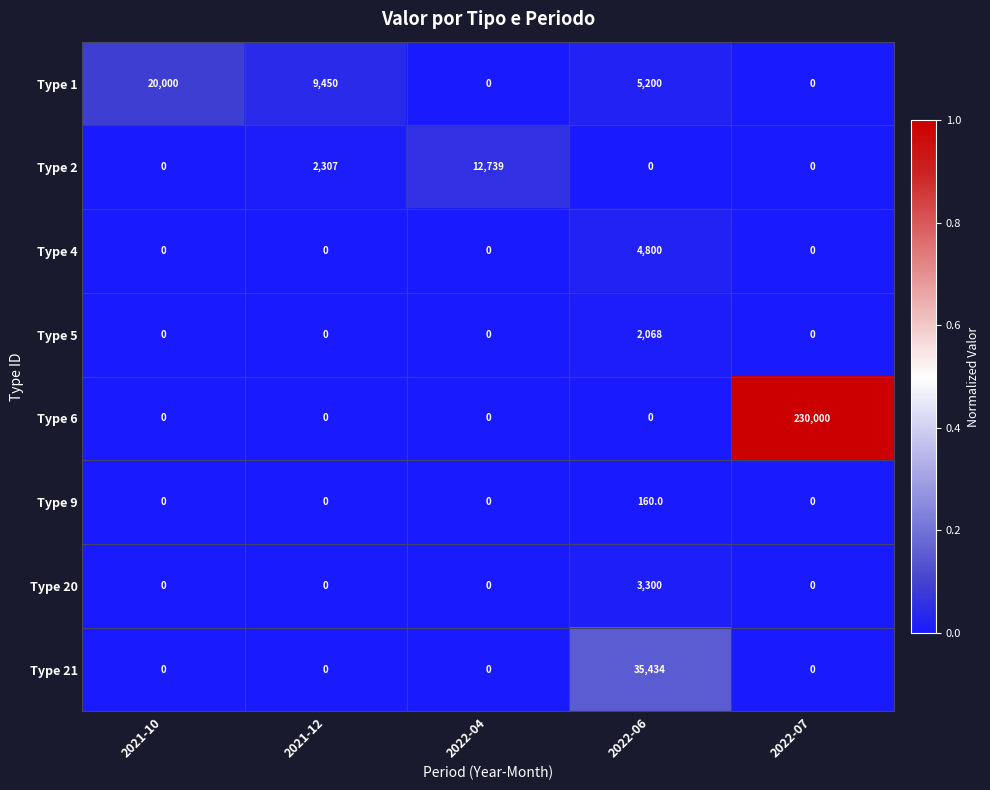

Which series has the largest total across all categories?

Type 6